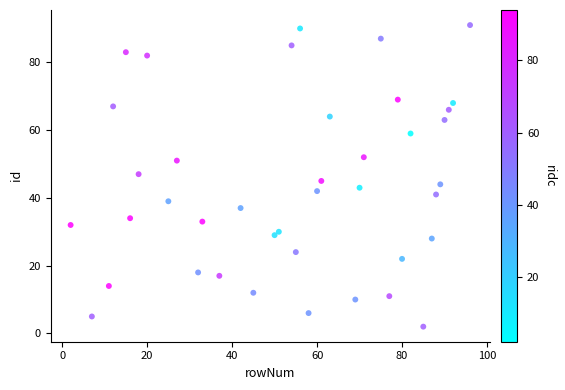

What is the range of X values (max minus min)?

94